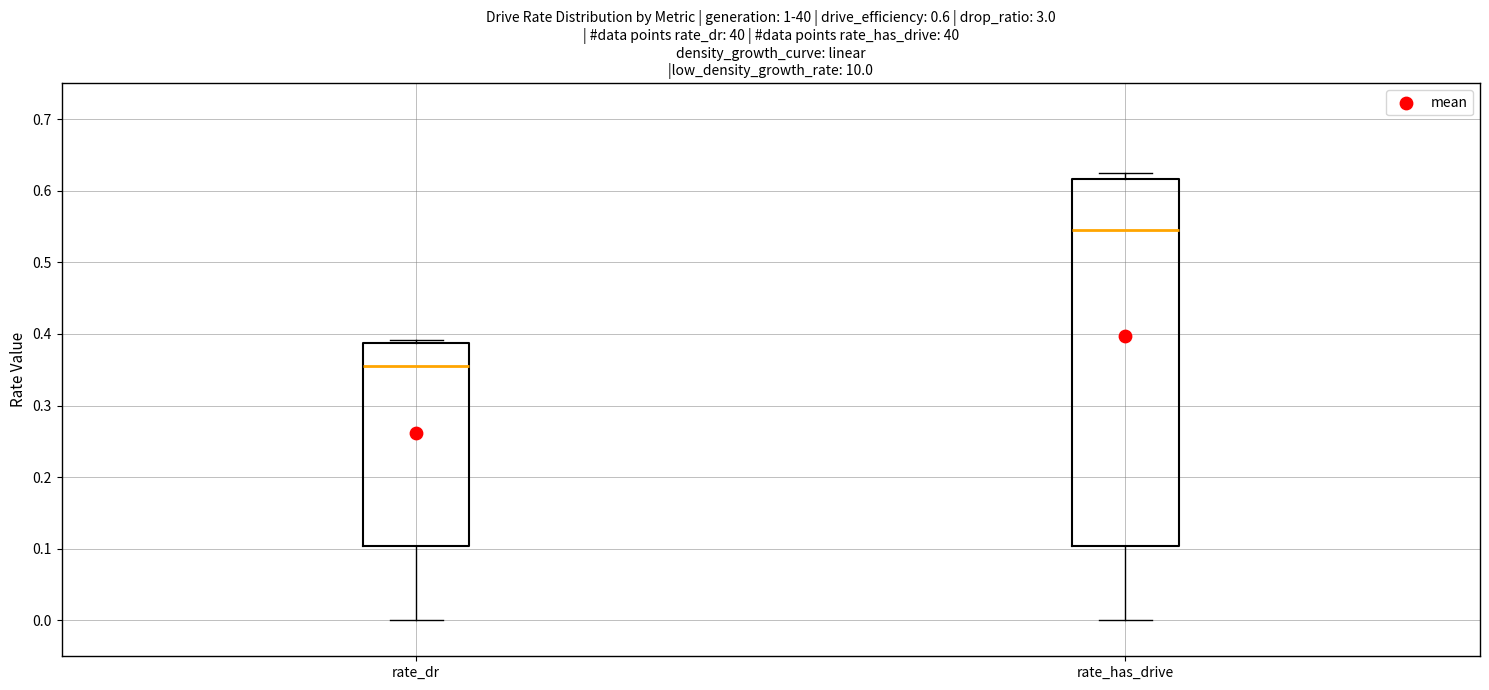

Which box has the lowest median line?

rate_dr